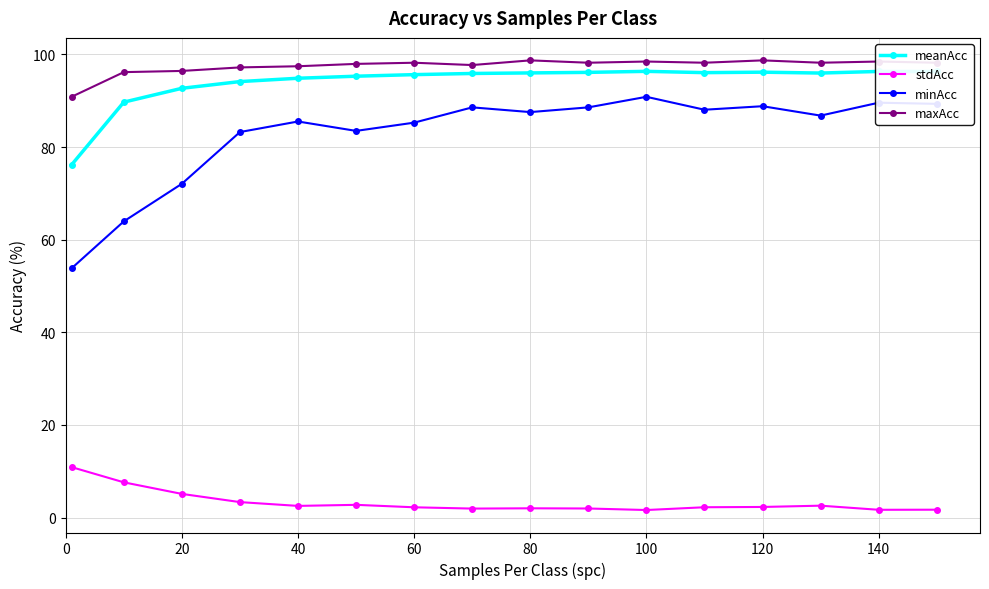

What are all the series names shown in the legend?

meanAcc, stdAcc, minAcc, maxAcc